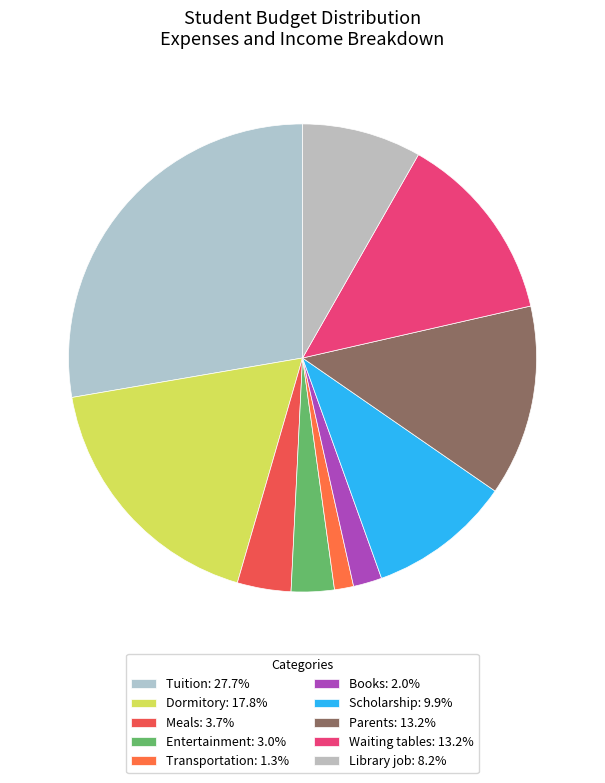

How many slices are in this pie chart?

10